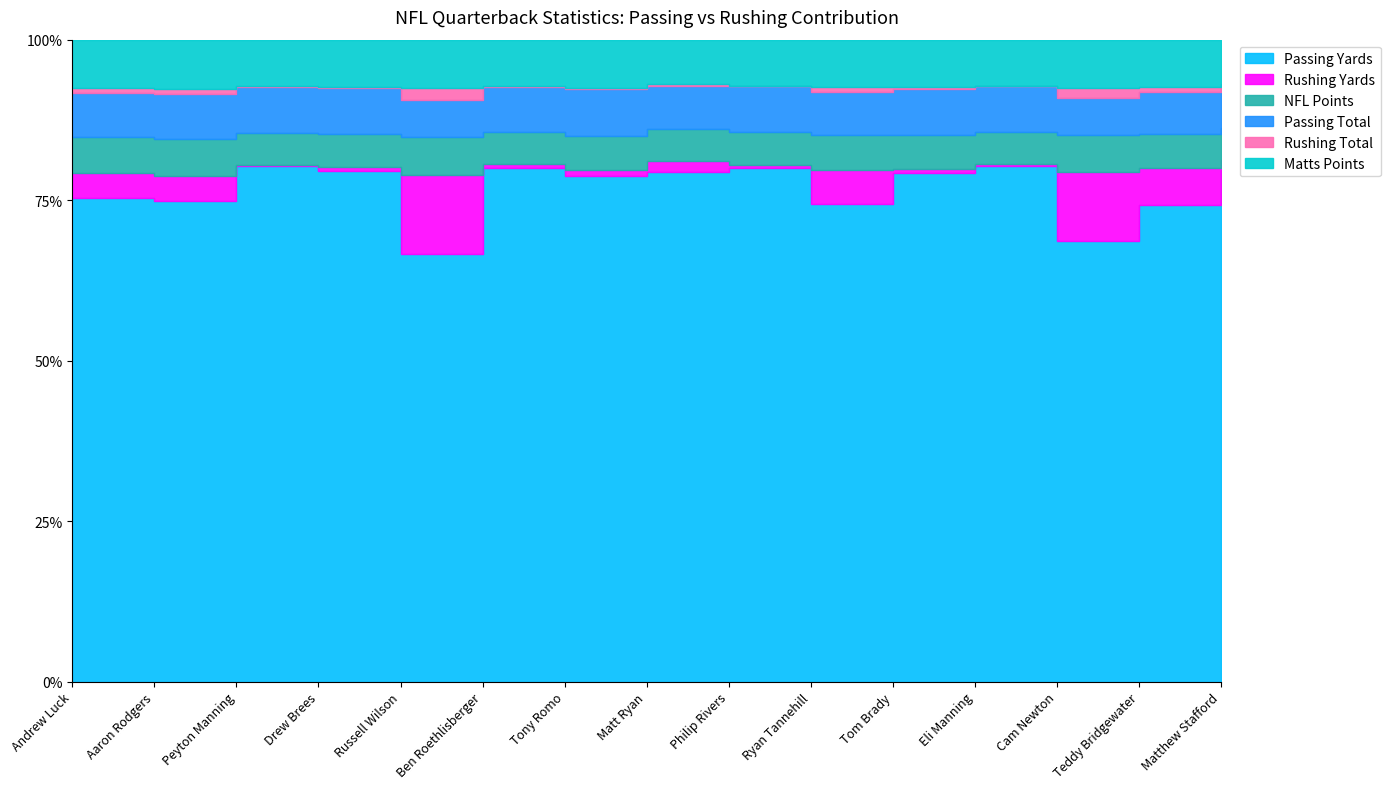

At how many categories does at least one series exceed 4081?

11